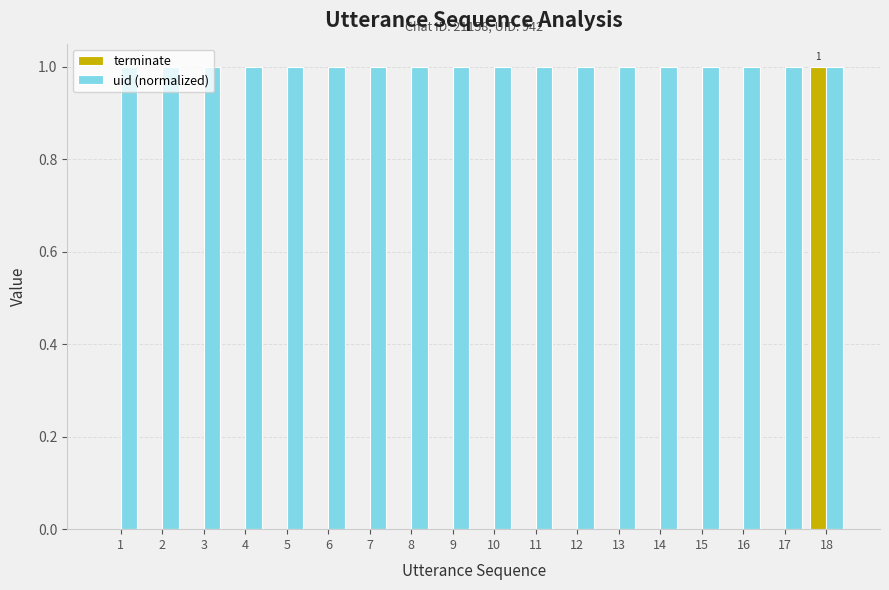

The value of terminate at 11 is 0. True or false?

True